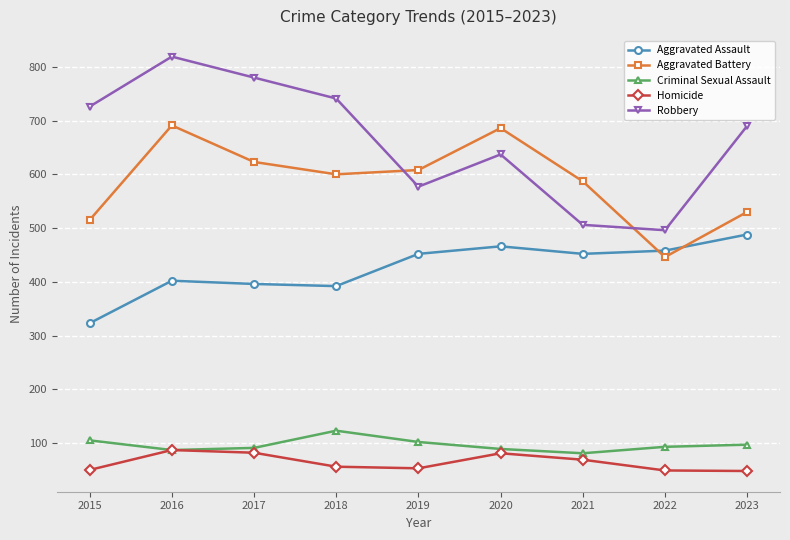

At which category does Aggravated Battery reach its first local peak?

2016